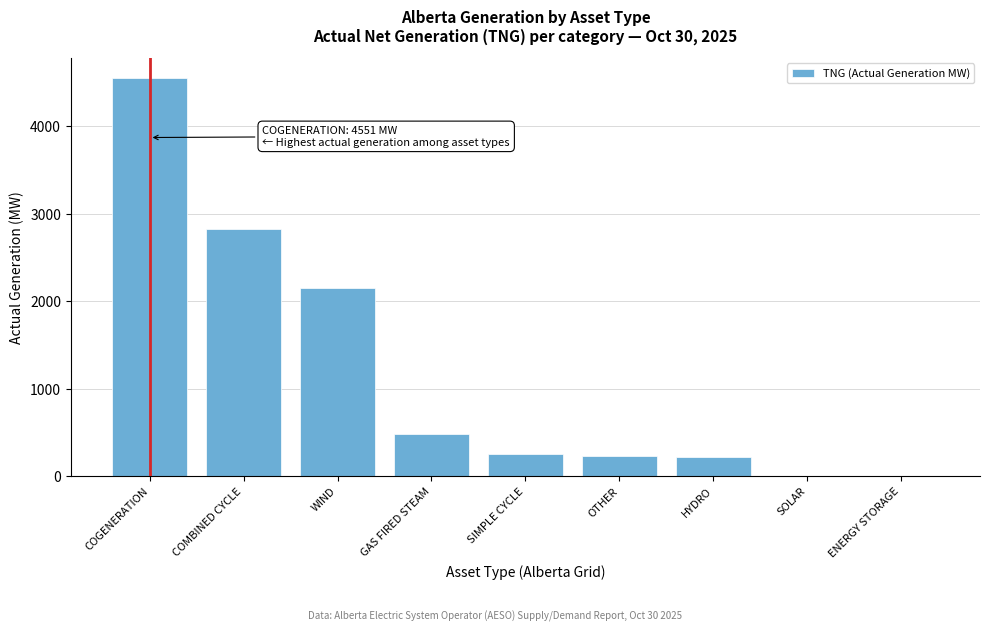

What is the sum of all values?

10704